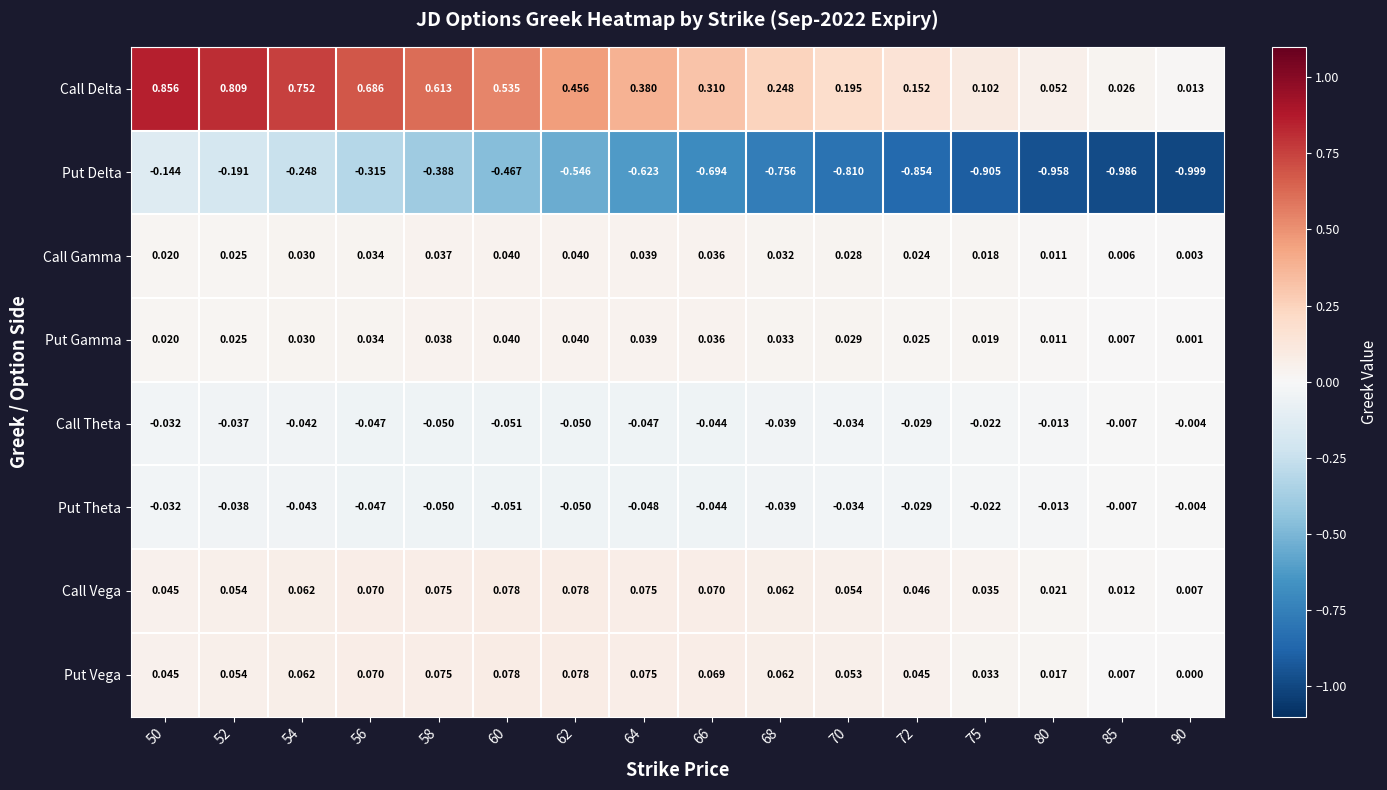

How many categories are shown in the chart?

16